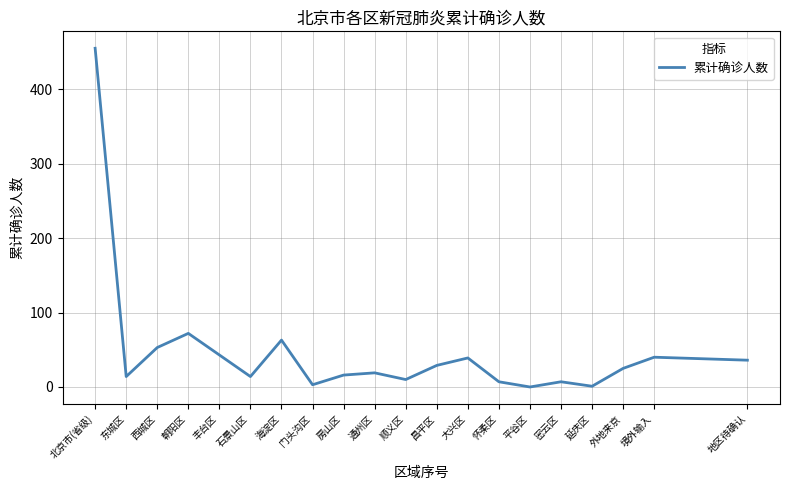

Where is the first local maximum?

朝阳区